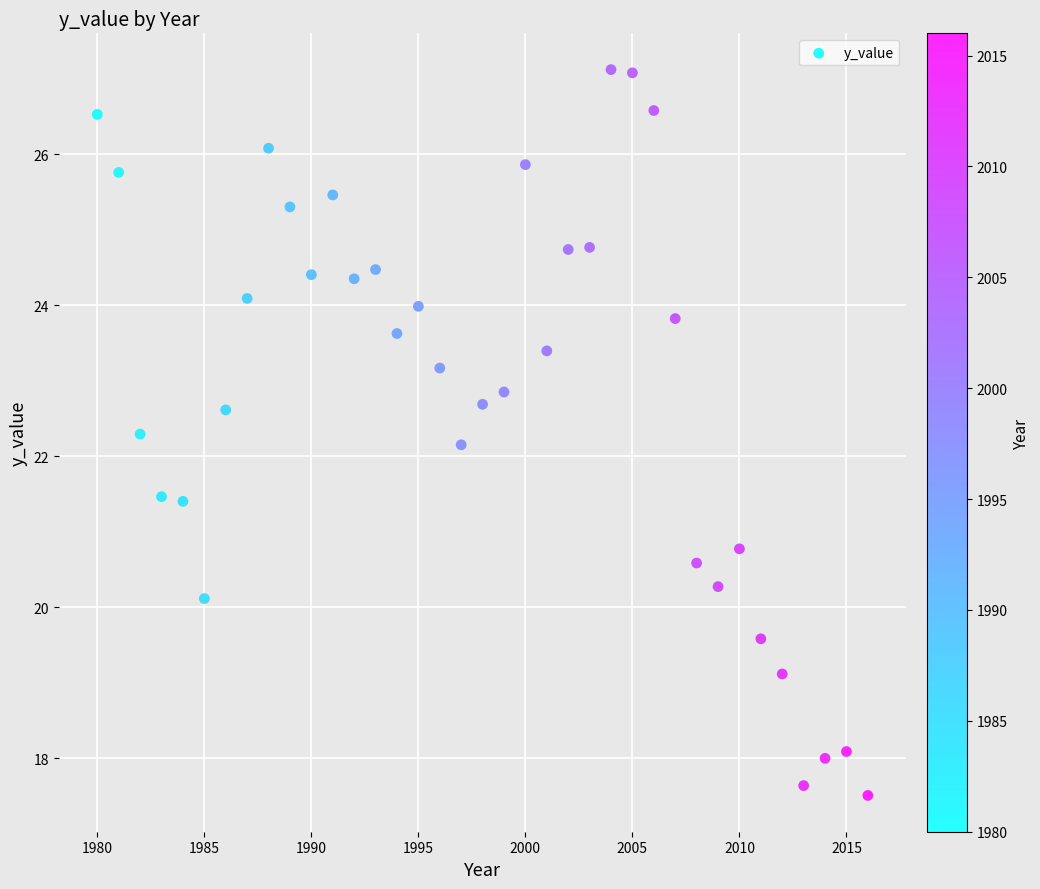

What Y value in the scatter plot is closest to 22?

22.2